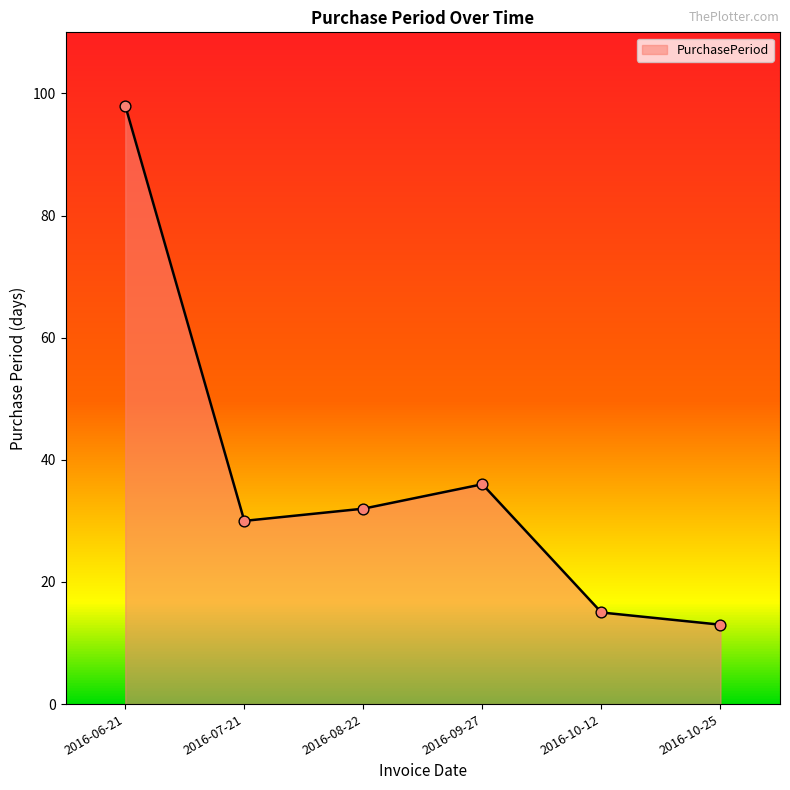

What is the change in value from 2016-10-12 to 2016-10-25?

-2